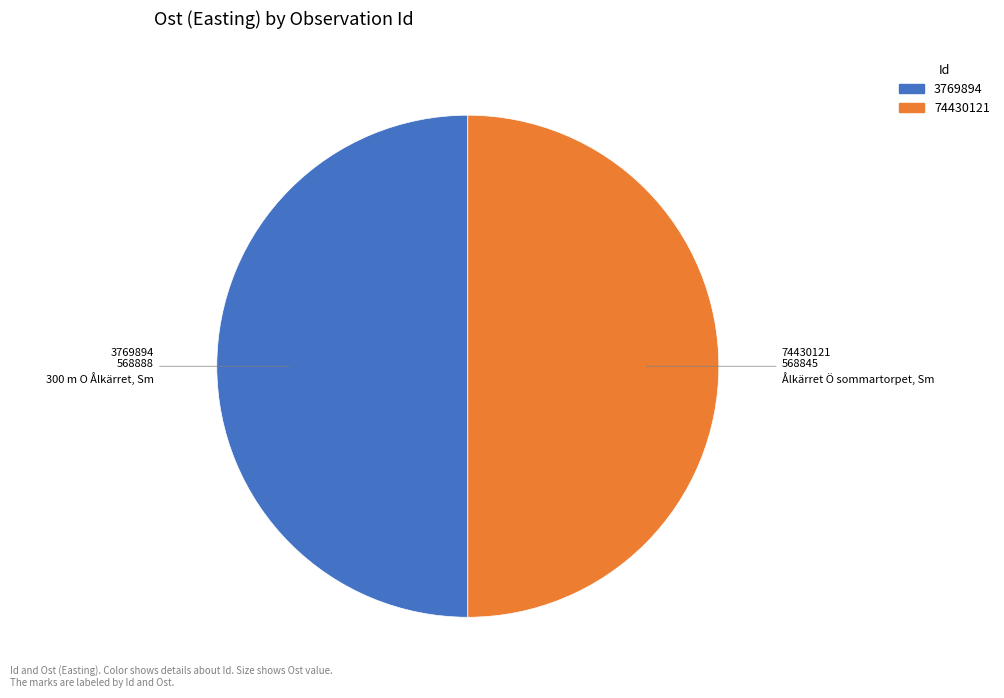

Approximately how many times larger is the value at 74430121 compared to 3769894?

1.0